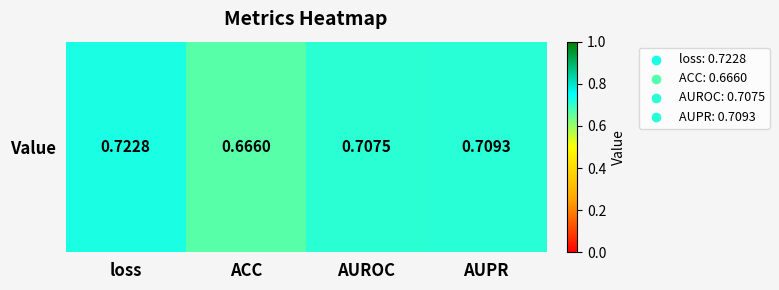

What is the approximate value at loss?

0.7